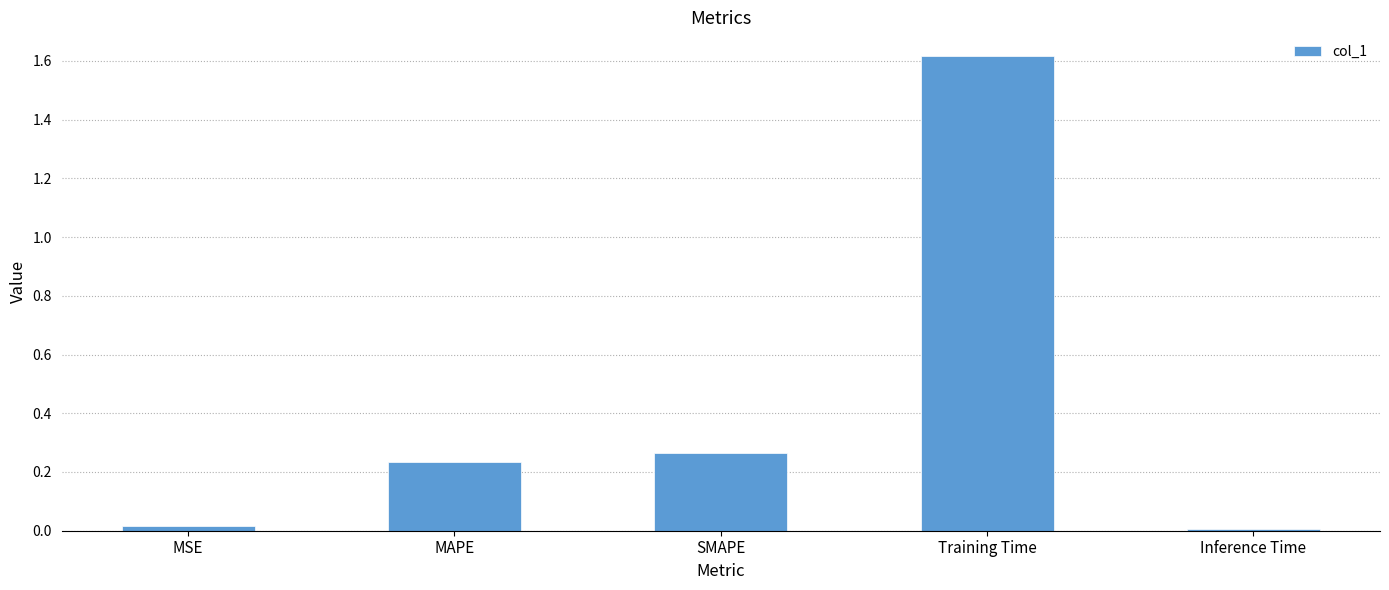

What is the average value?

0.4